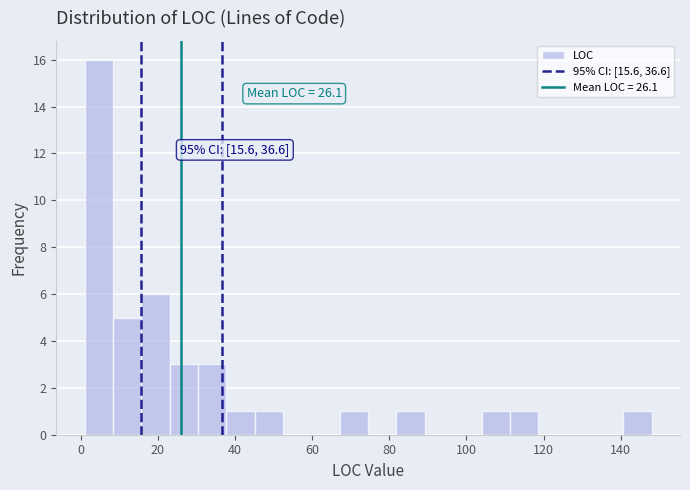

Around what value on the x-axis is the tallest bar? Give the approximate position of its centre, as read against the axis.

4